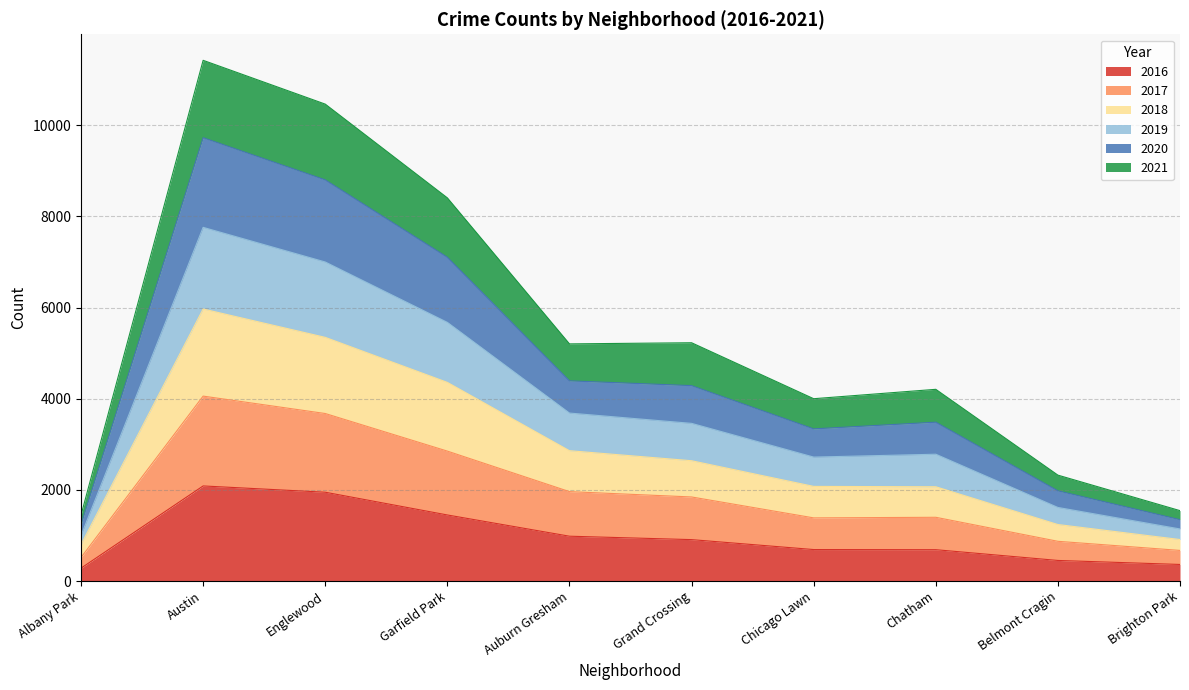

What is the total value across all series at Chatham?

4206